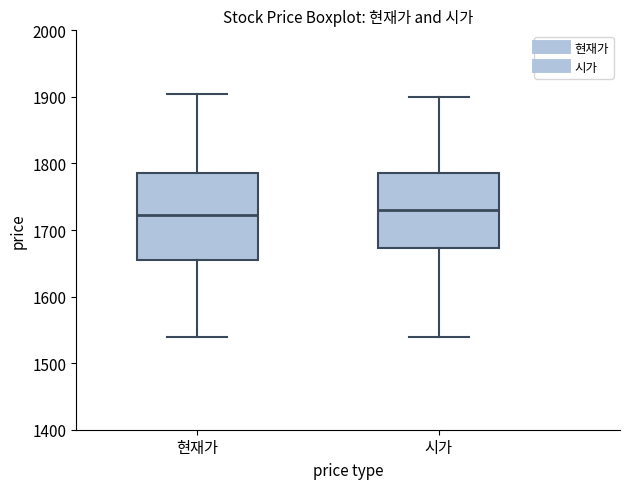

Reading left to right, transcribe this box plot: for each box, give where its median line is, the range the box spans, and where its two whiskers end, as read against the y-axis. The values are not printed on the chart, so give them approximately, as read against the axis.

현재가: median 1720, box 1660 to 1790, whiskers 1540 to 1910
시가: median 1730, box 1670 to 1790, whiskers 1540 to 1900